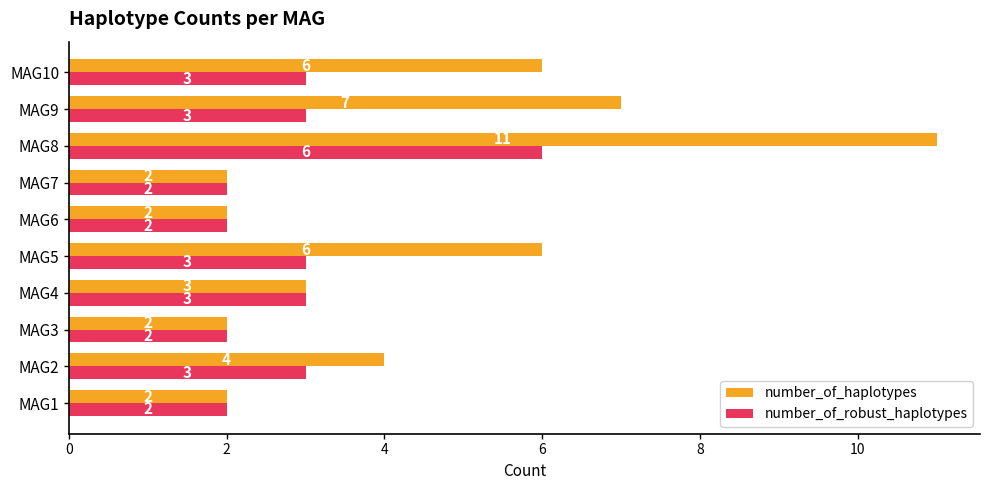

Count the number_of_robust_haplotypes values in the range 2 to 3.

9